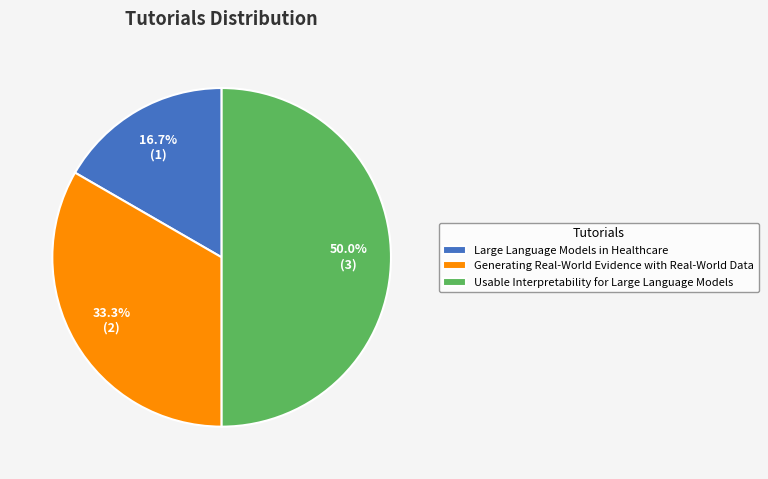

The Large Language Models in Healthcare slice represents 17% of the pie. True or false?

True